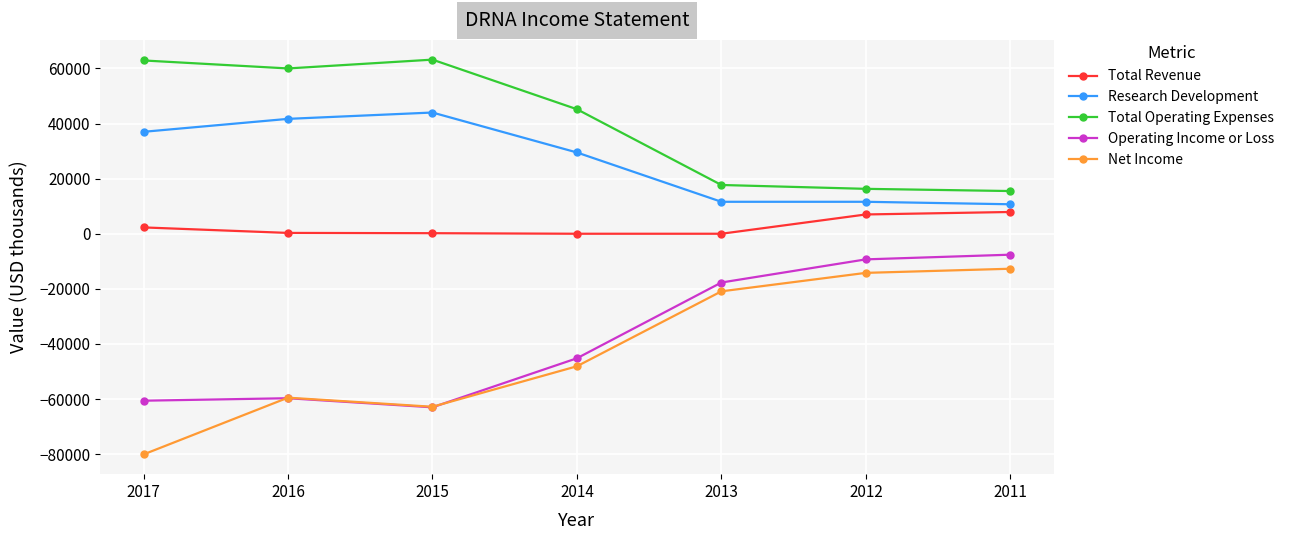

Which category has the highest value in the Research Development series?

2015